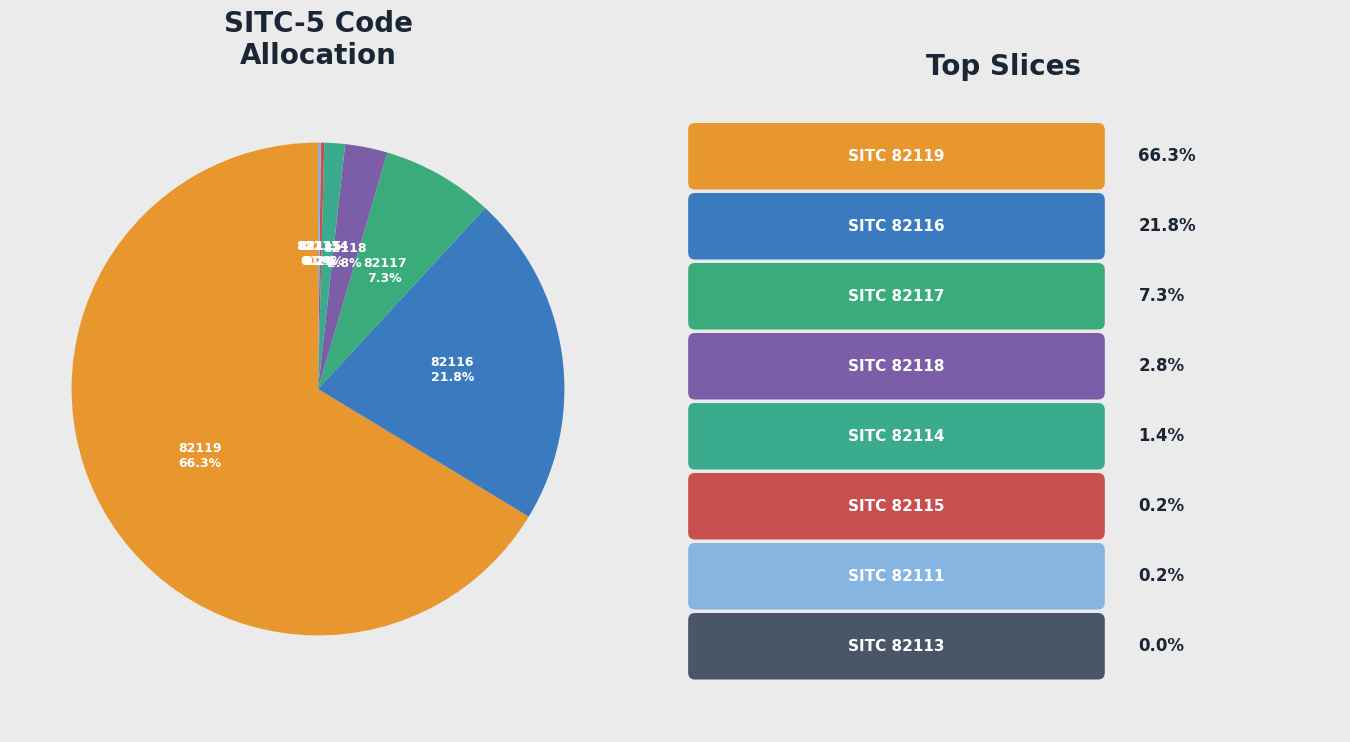

Is there any slice that represents more than half of the pie?

Yes